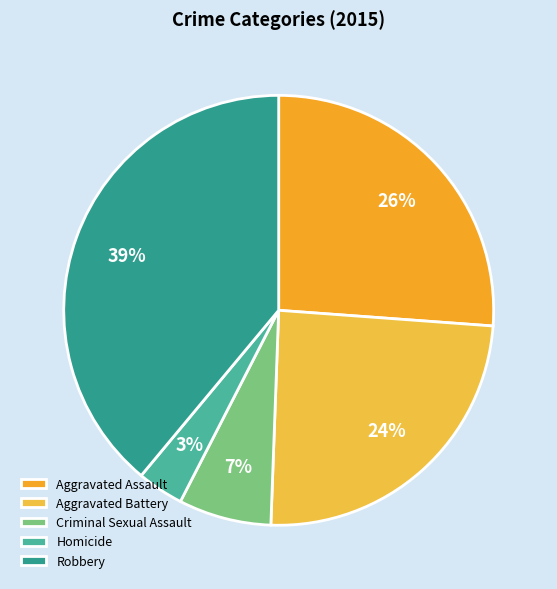

Does any single category account for the majority?

No